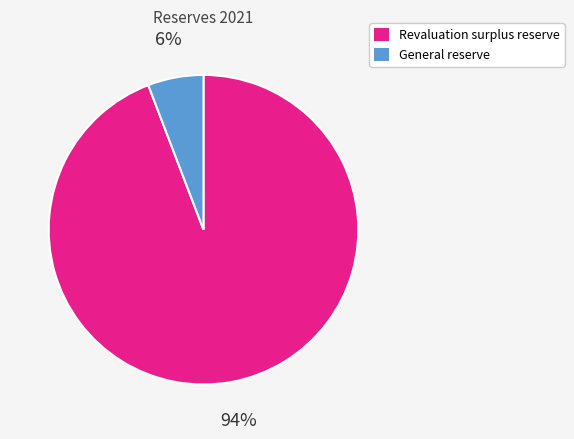

To the nearest percent, what percentage of the pie is General reserve?

6%